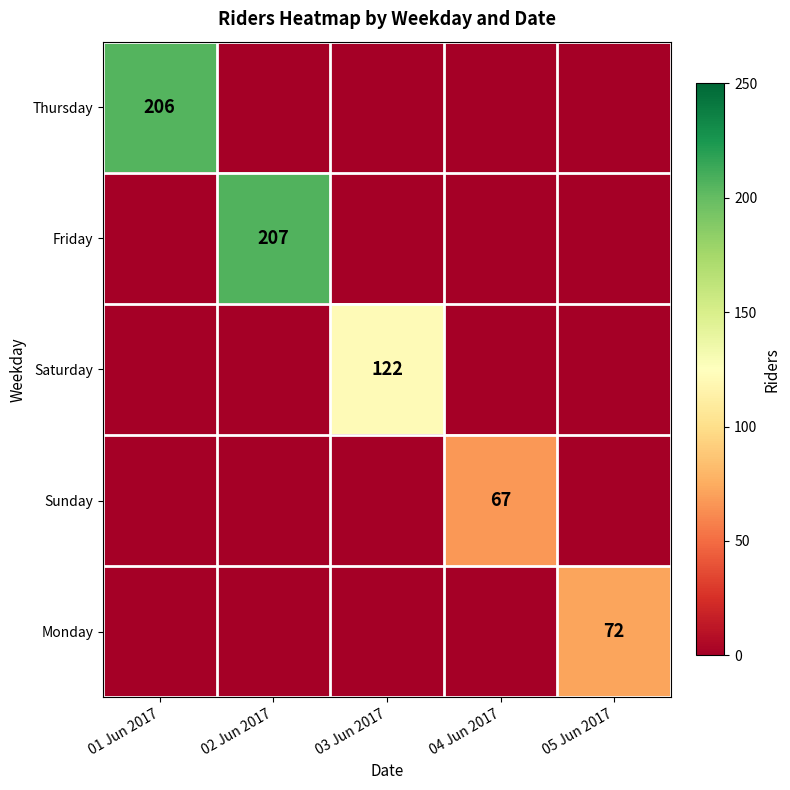

Is it true that Friday equals 368 at 02 Jun 2017?

False